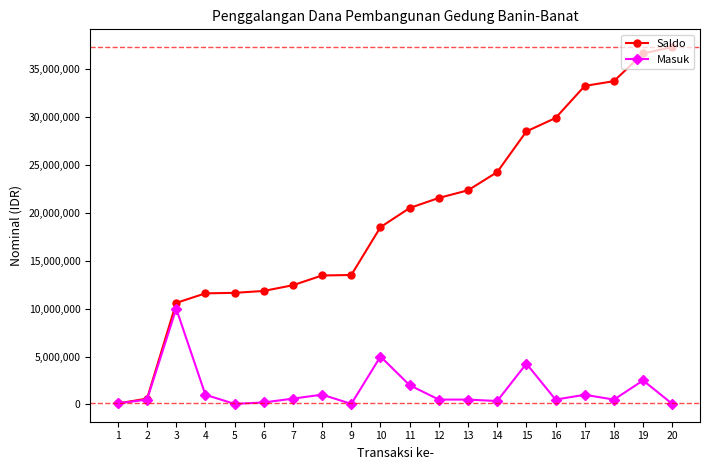

Does the chart have visible grid lines?

No